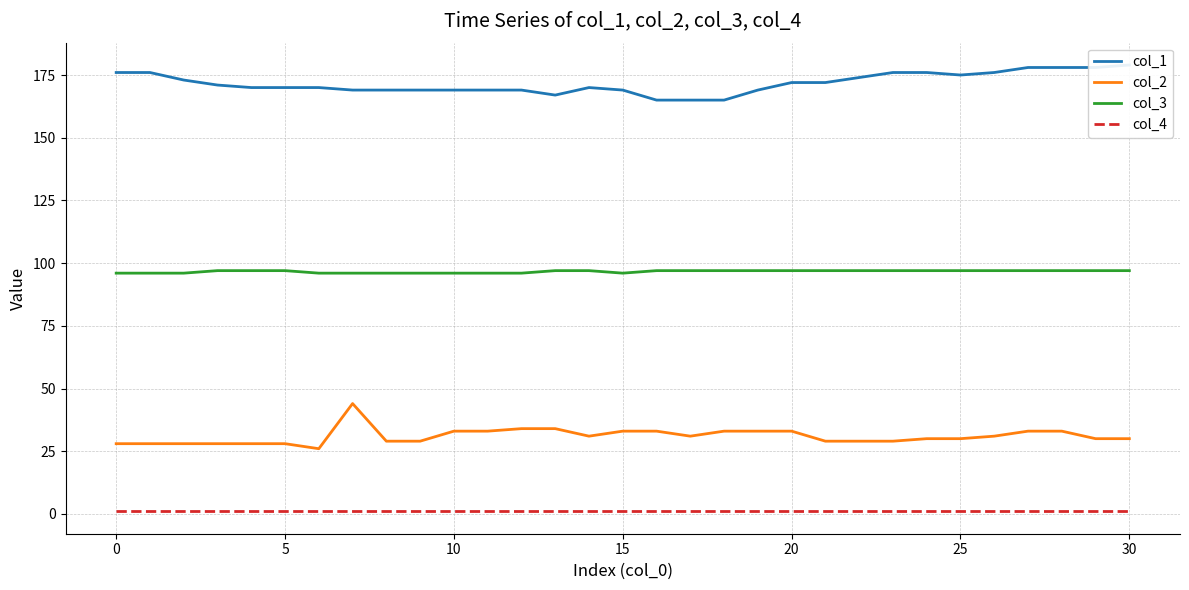

At which label is col_1 closest to 172?

20